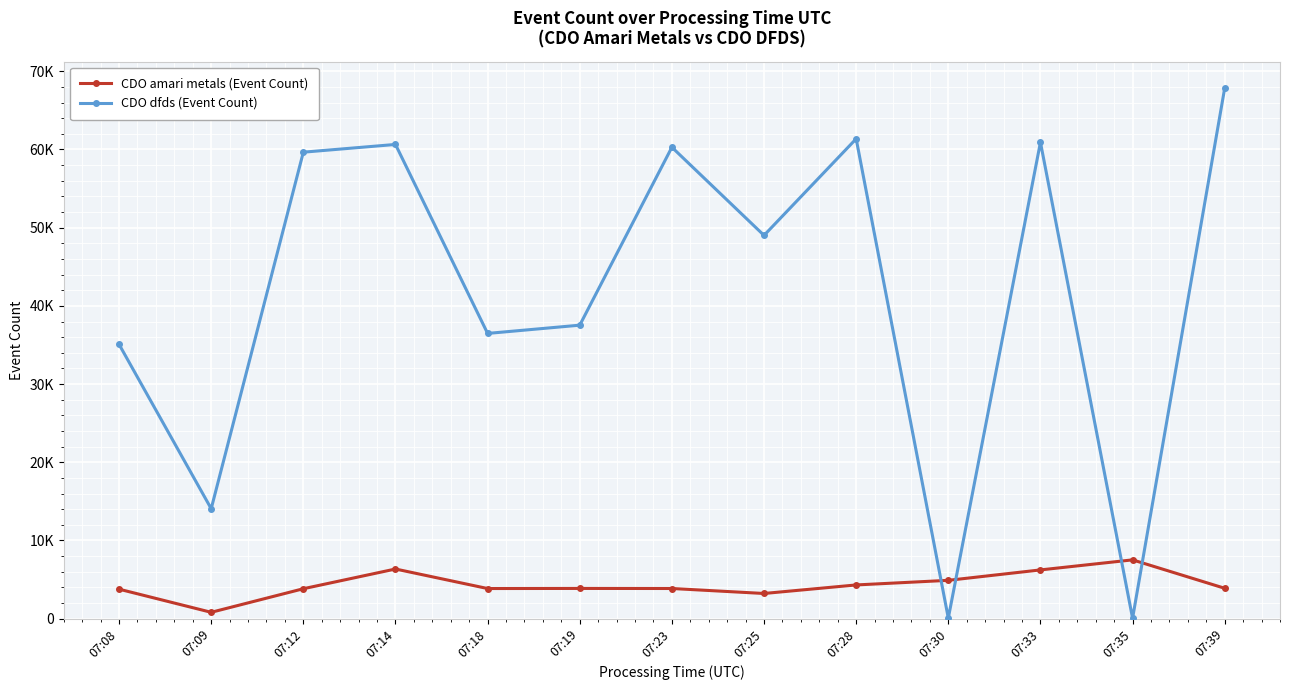

Which series has the widest spread of values?

CDO dfds (Event Count)